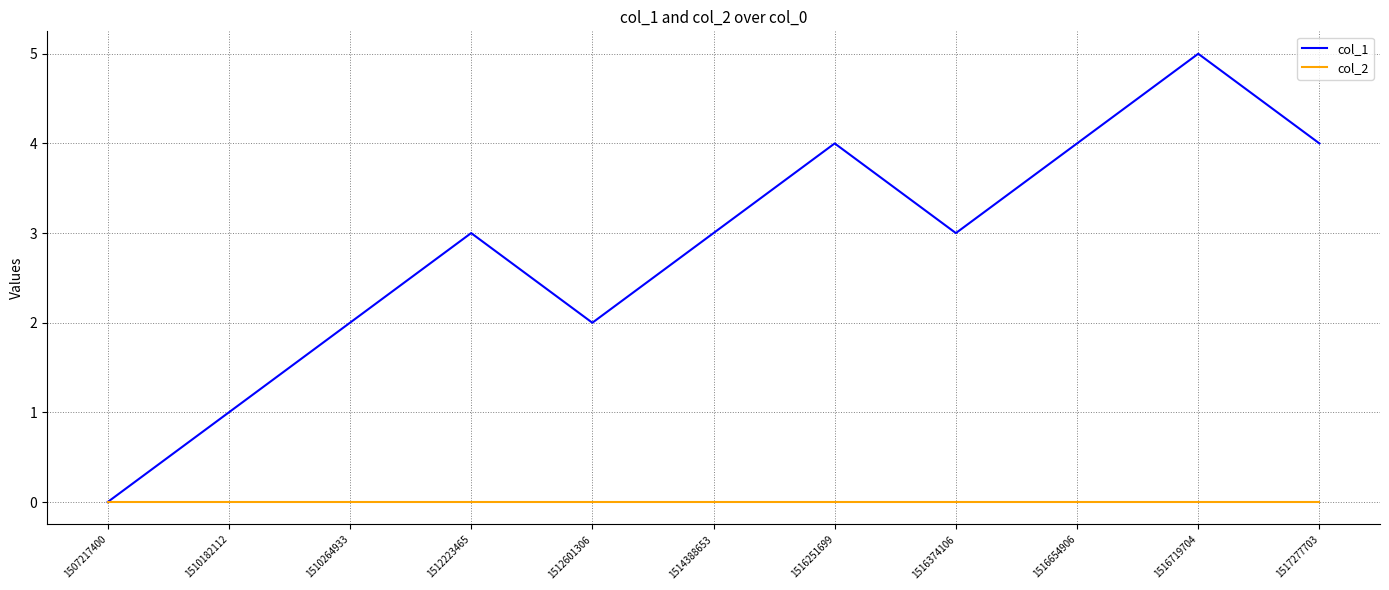

Is this an area chart (filled region under the line)?

No